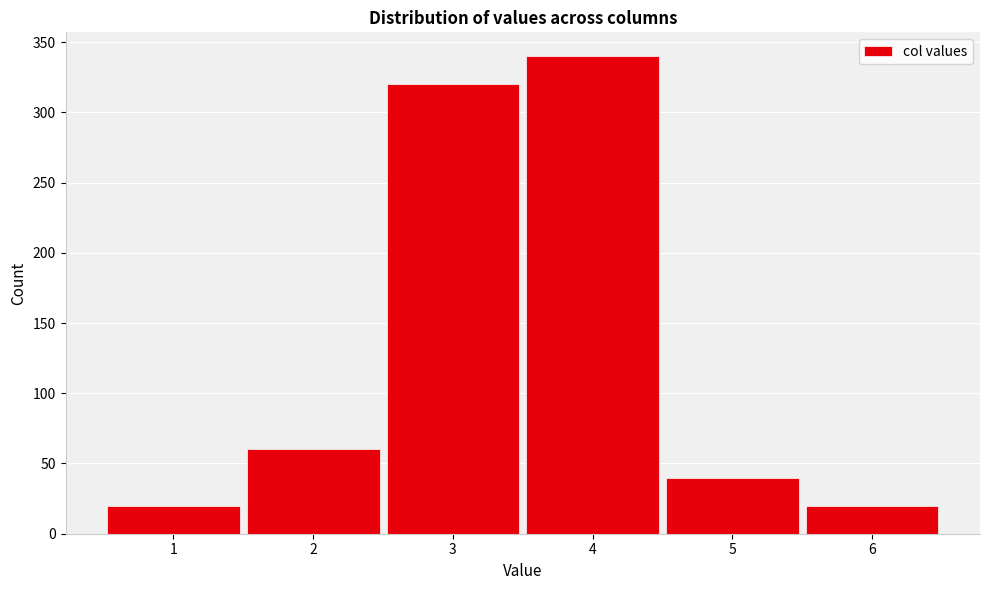

Reading left to right, transcribe this chart: for each bar, give the range it covers on the x-axis and its height. The values are not printed on the chart, so give them approximately, as read against the axis.

0.5 to 1.5: 20
1.5 to 2.5: 60
2.5 to 3.5: 320
3.5 to 4.5: 340
4.5 to 5.5: 40
5.5 to 6.5: 20